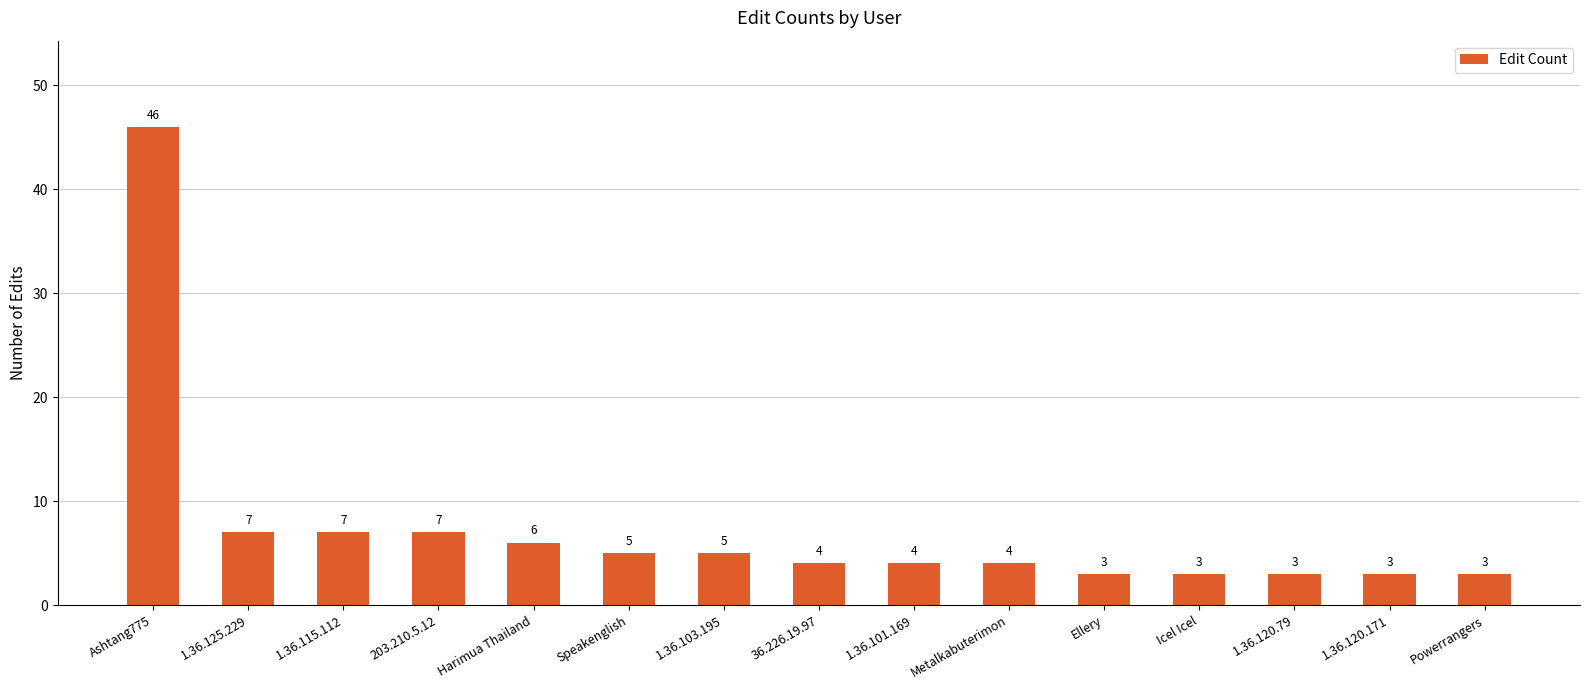

What is the value of the 5th bar from the left?

6